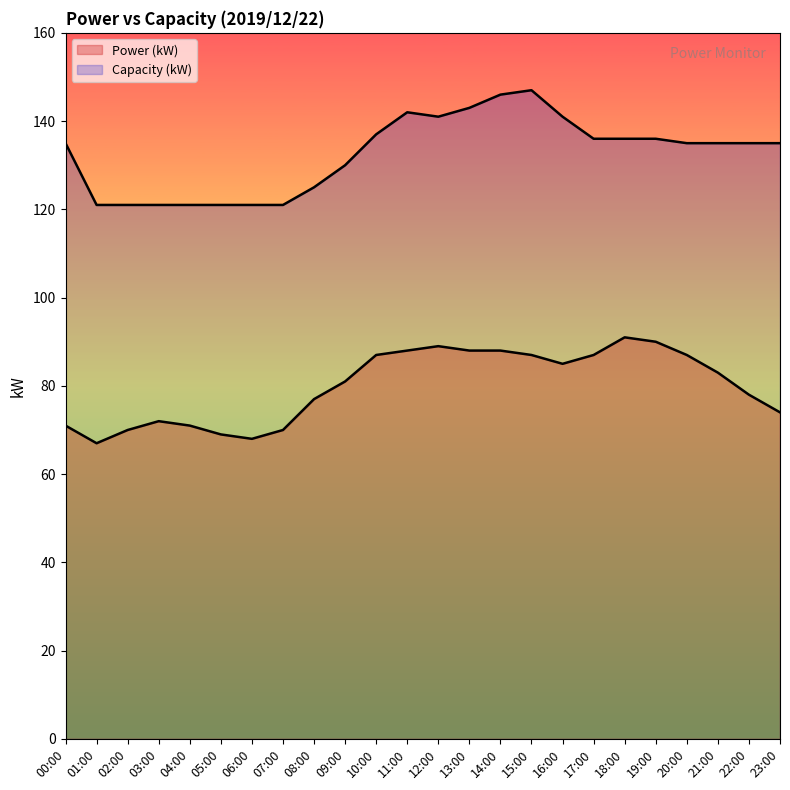

What is the sum of all Capacity (kW) values?

3182